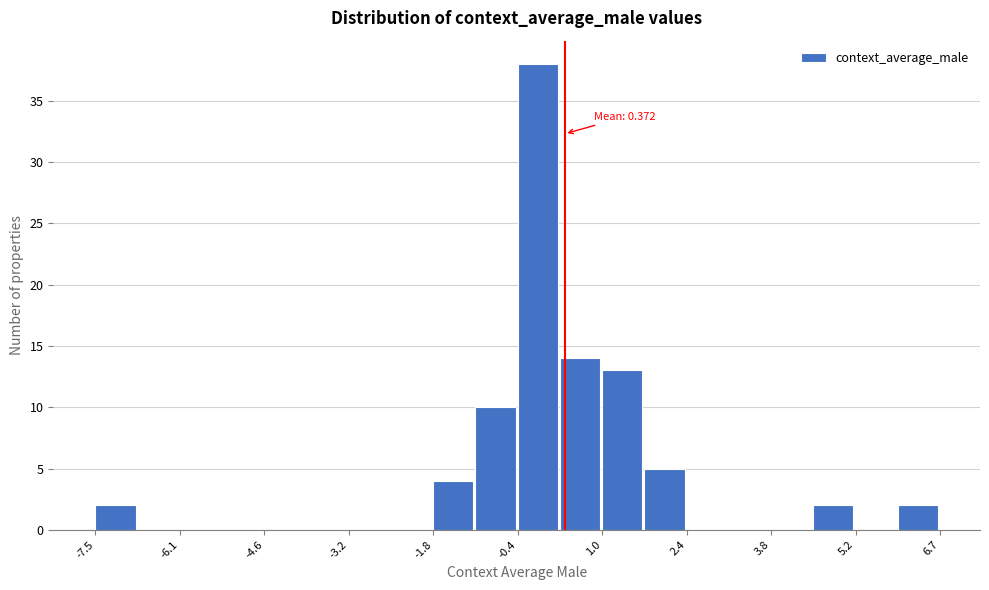

Around what value on the x-axis is the tallest bar? Give the approximate position of its centre, as read against the axis.

0.0